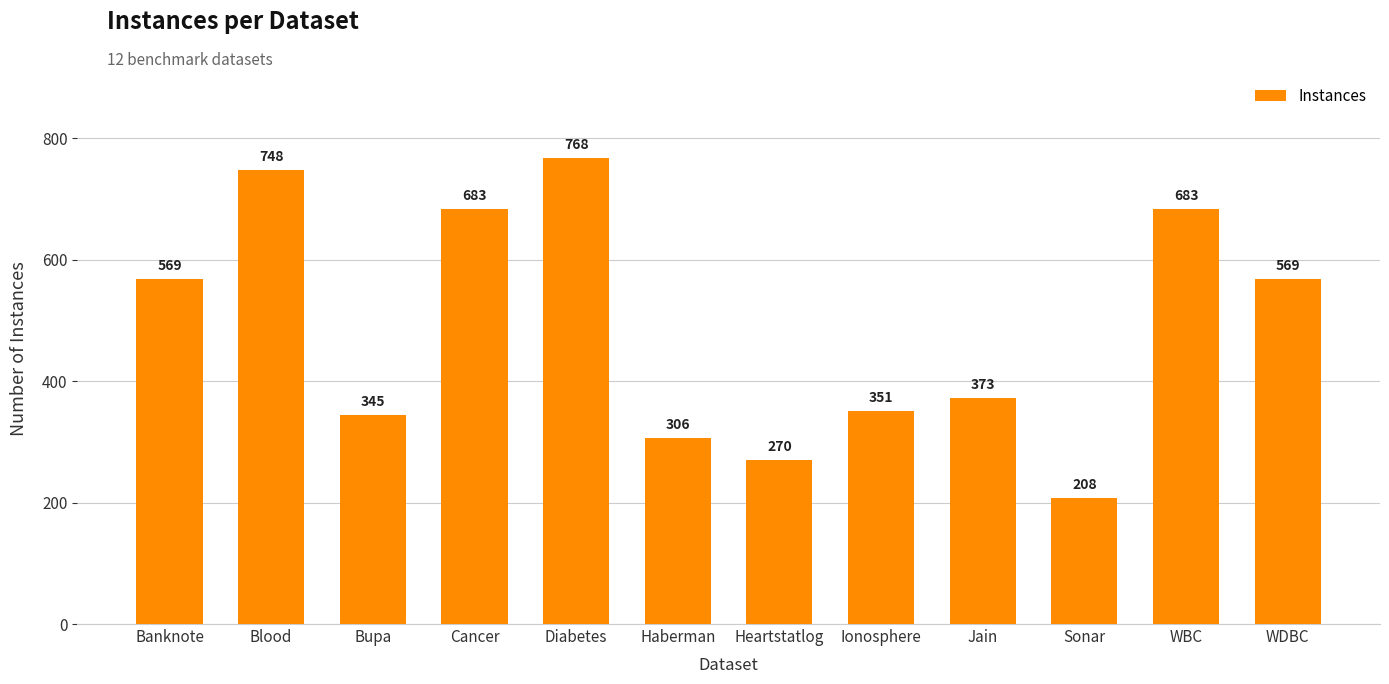

What position from the left is Banknote?

1